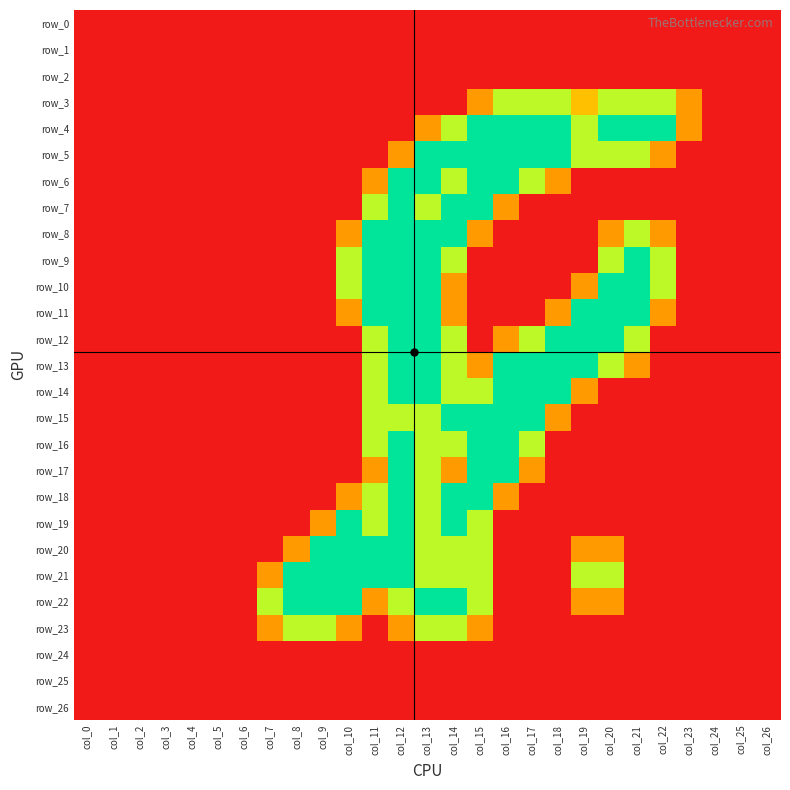

What is the difference between the row_4 values at col_3 and col_16?

2.0